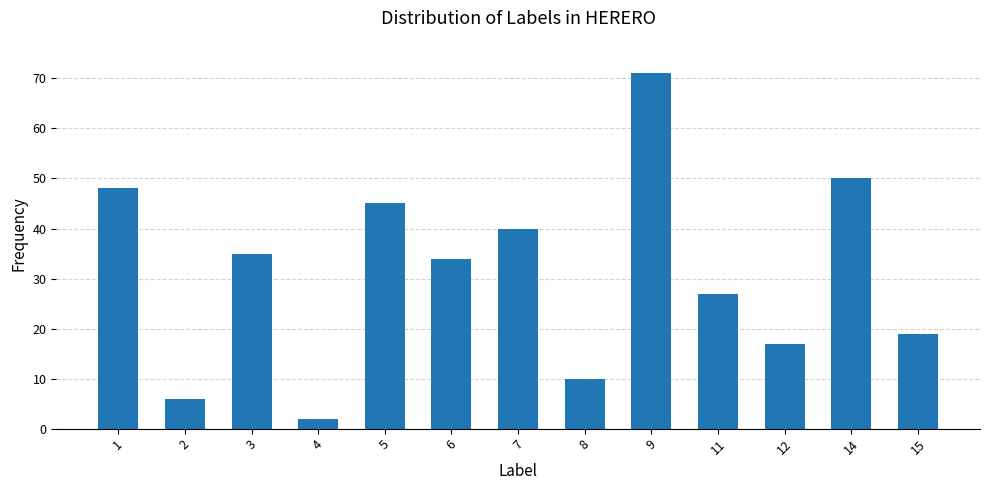

Are the bars grouped side by side (vs. stacked)?

No